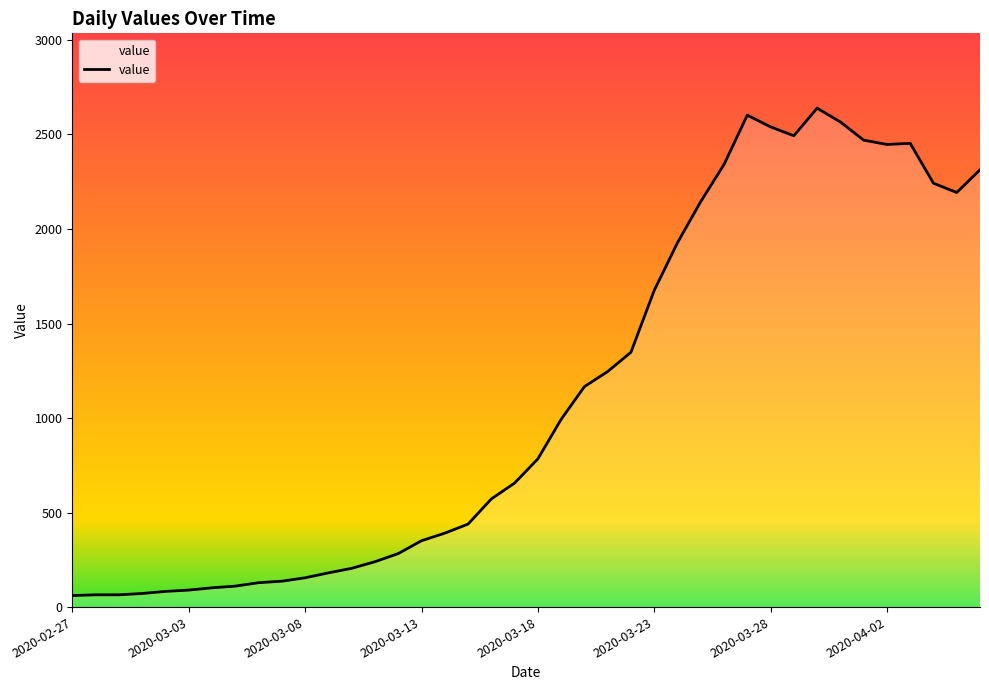

What is the maximum value shown in the chart?

2639